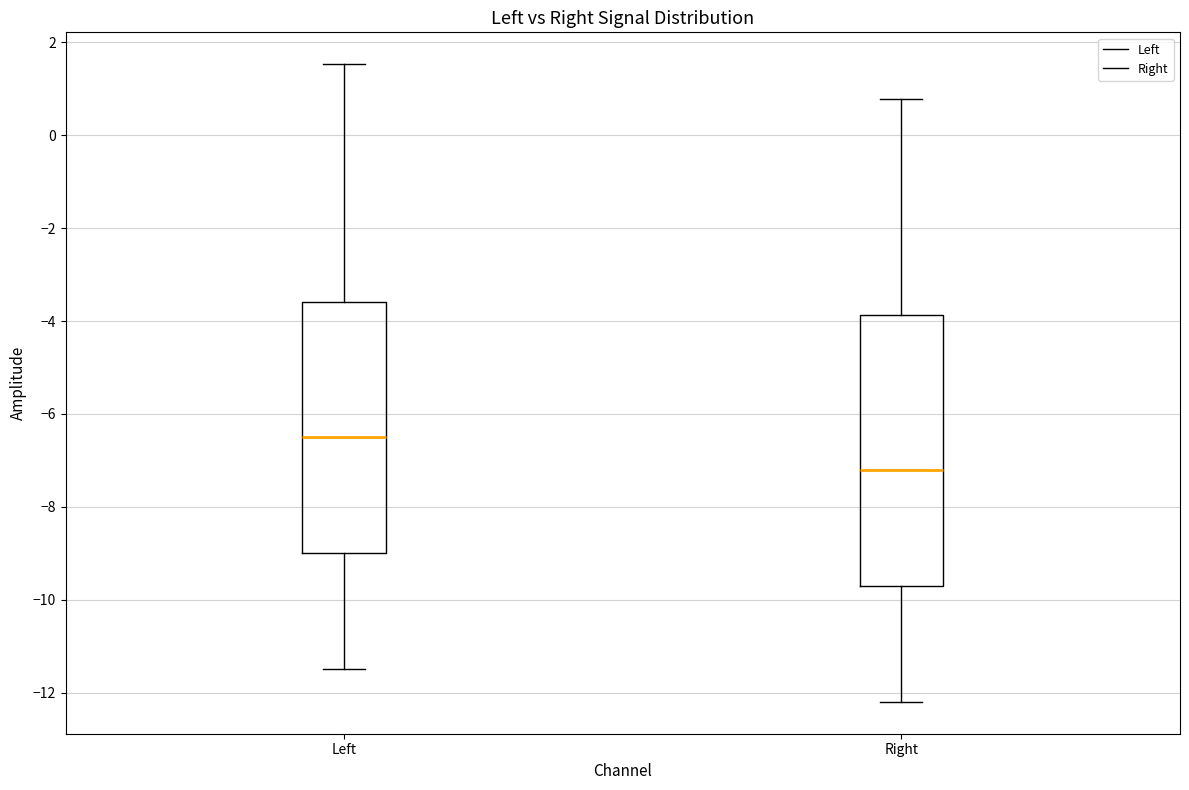

Where is the lower edge of the box for Left on the y-axis? The values are not printed on the chart, so give them approximately, as read against the axis.

-9.0